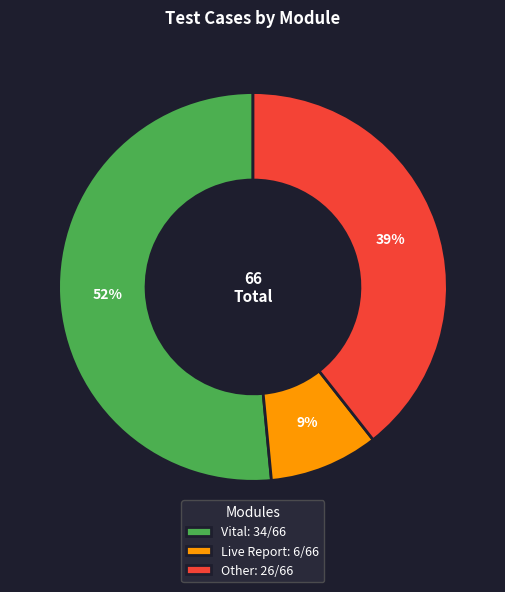

Is there a majority slice in this chart?

Yes